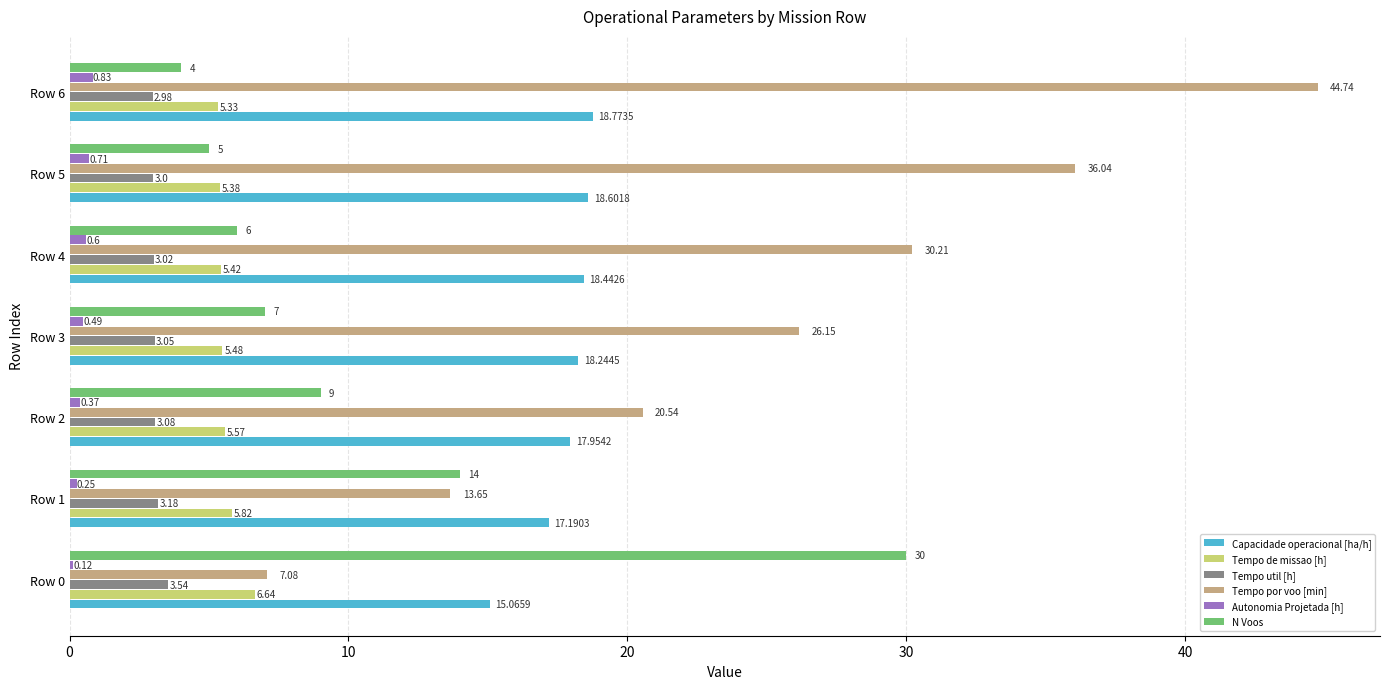

What is the sum of the N Voos values at Row 3 and Row 1?

21.0